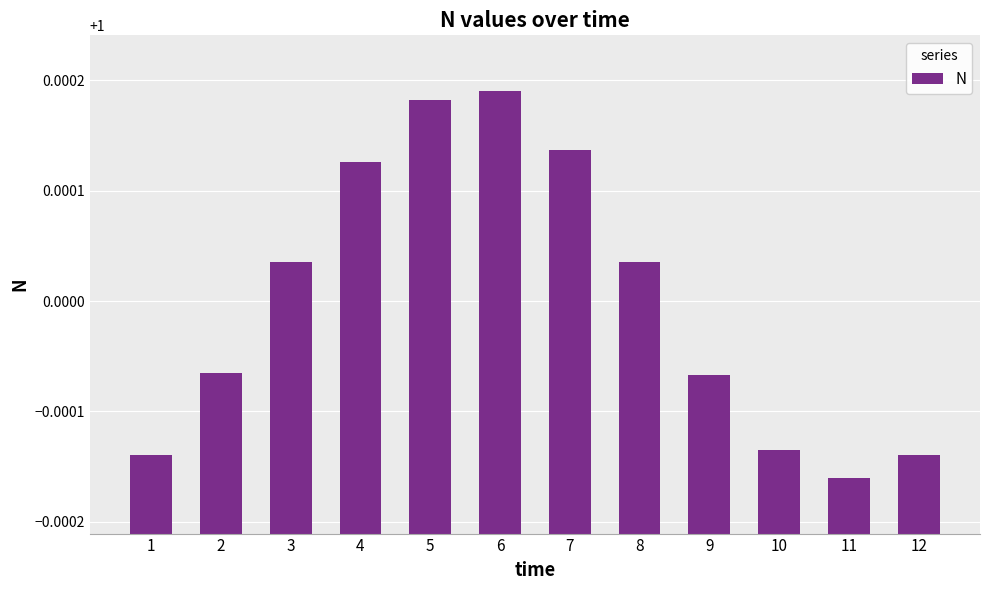

Are the bars horizontal?

No